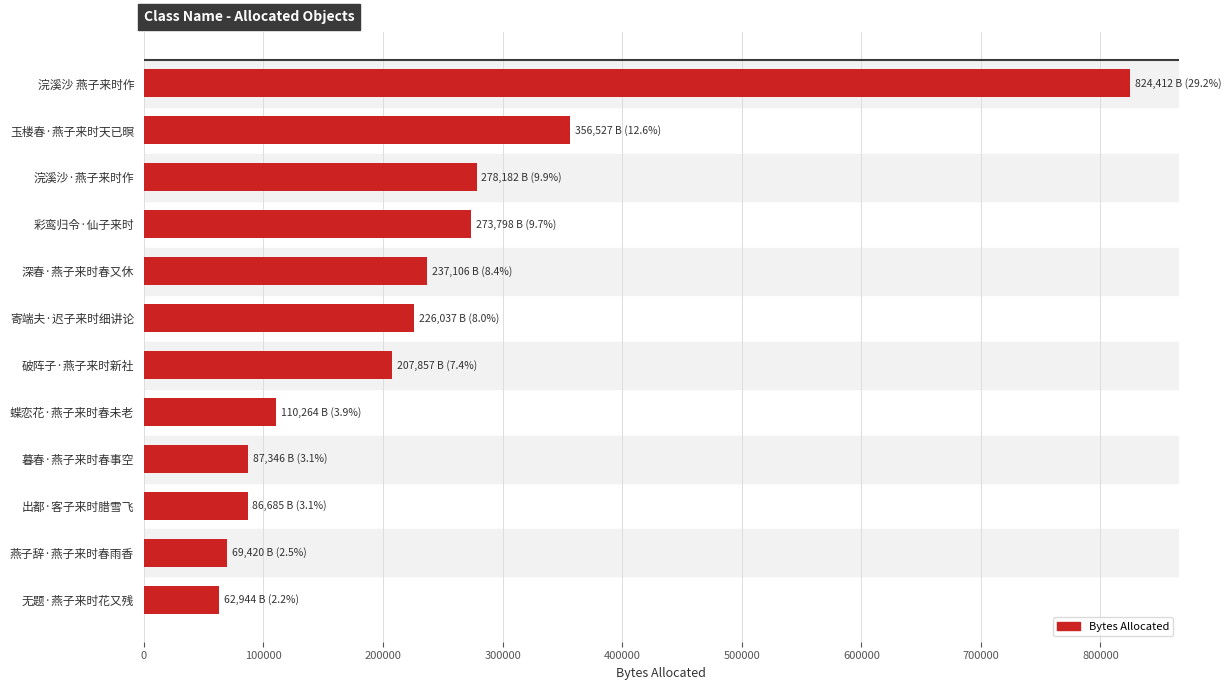

What is the minimum value shown in the chart?

62944